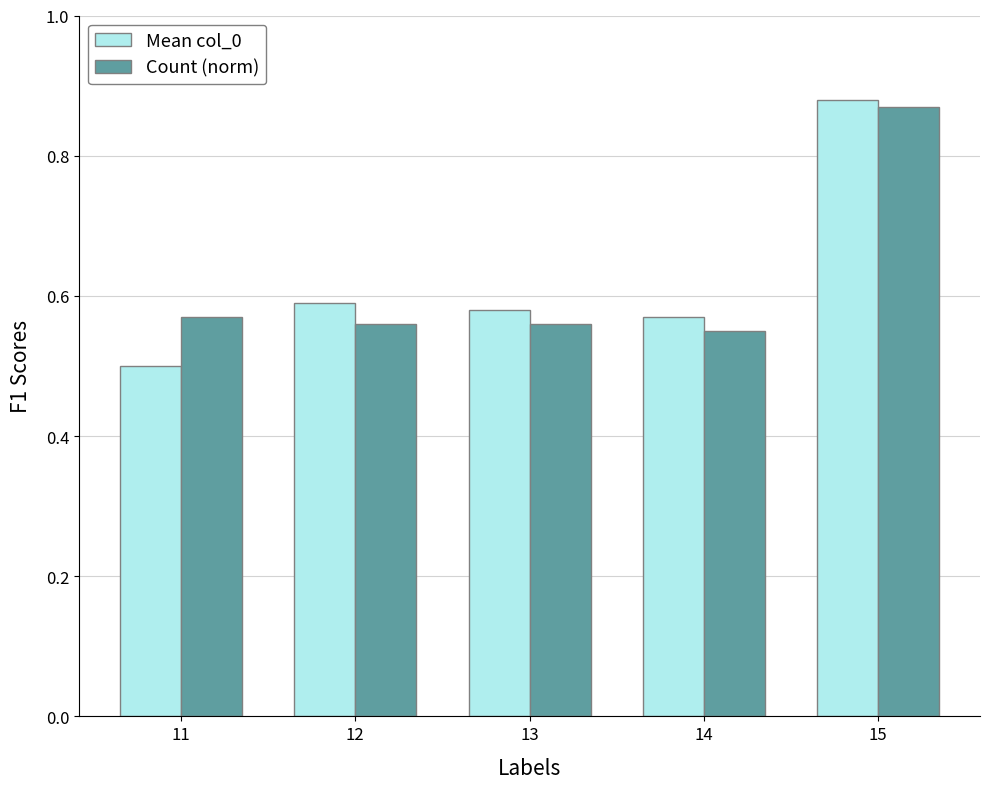

What are all the series names shown in the legend?

Mean col_0, Count (norm)